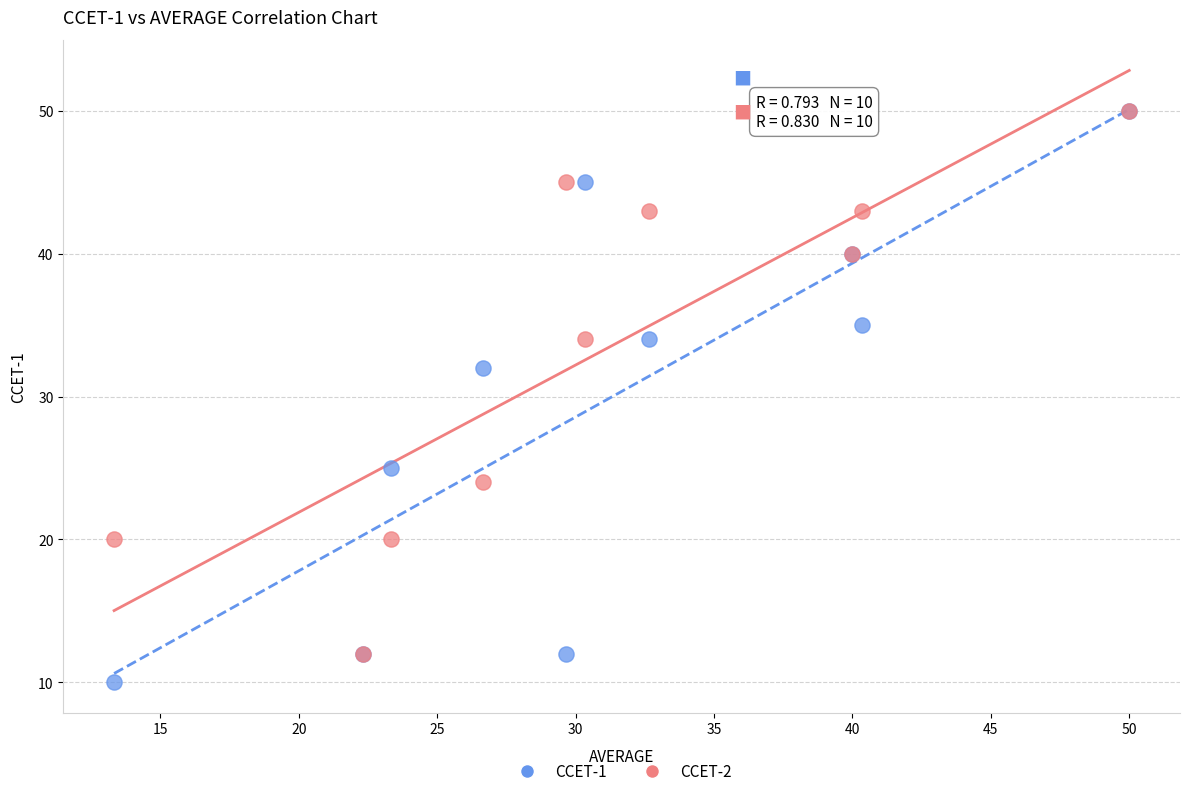

Which series reaches the minimum Y coordinate?

CCET-1